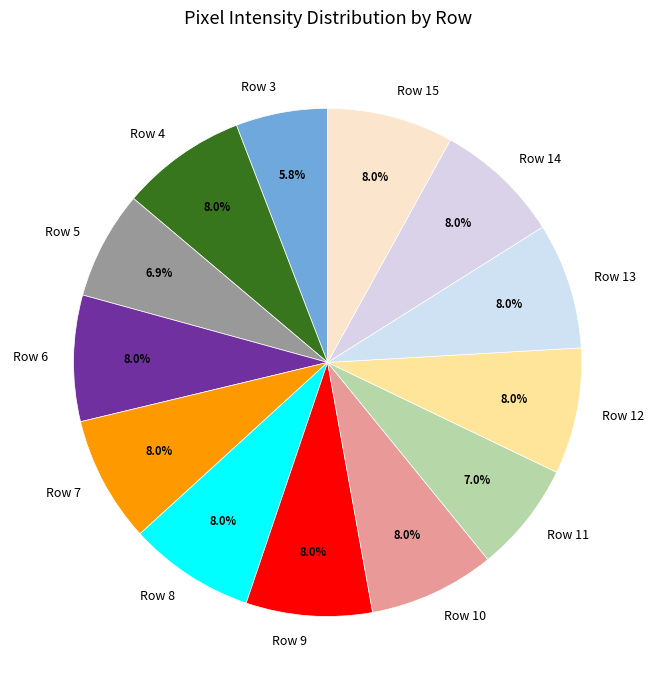

Do Row 9 and Row 5 together represent more than half of the pie?

No